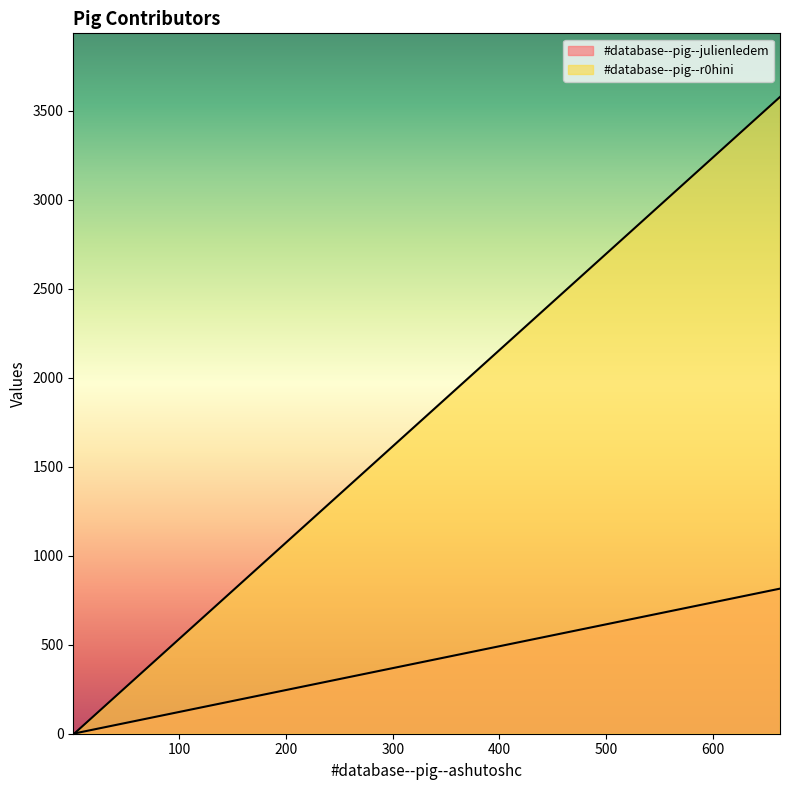

What is the spread (max minus min) of values at 1.3214285714285714?

0.9